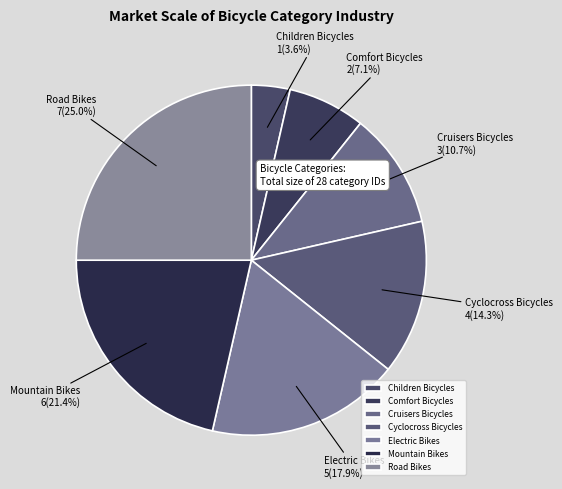

To the nearest percent, what portion does Mountain Bikes represent?

21%